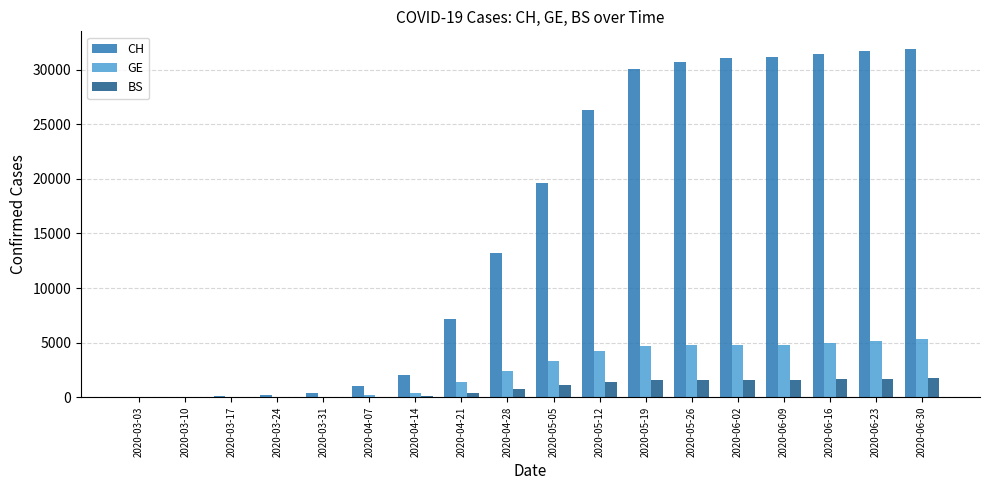

What is the sum of all CH values?

288193